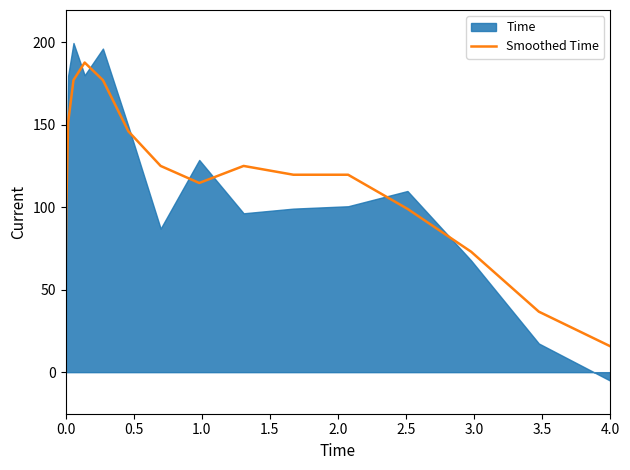

What is the maximum value for Smoothed Time?

187.7